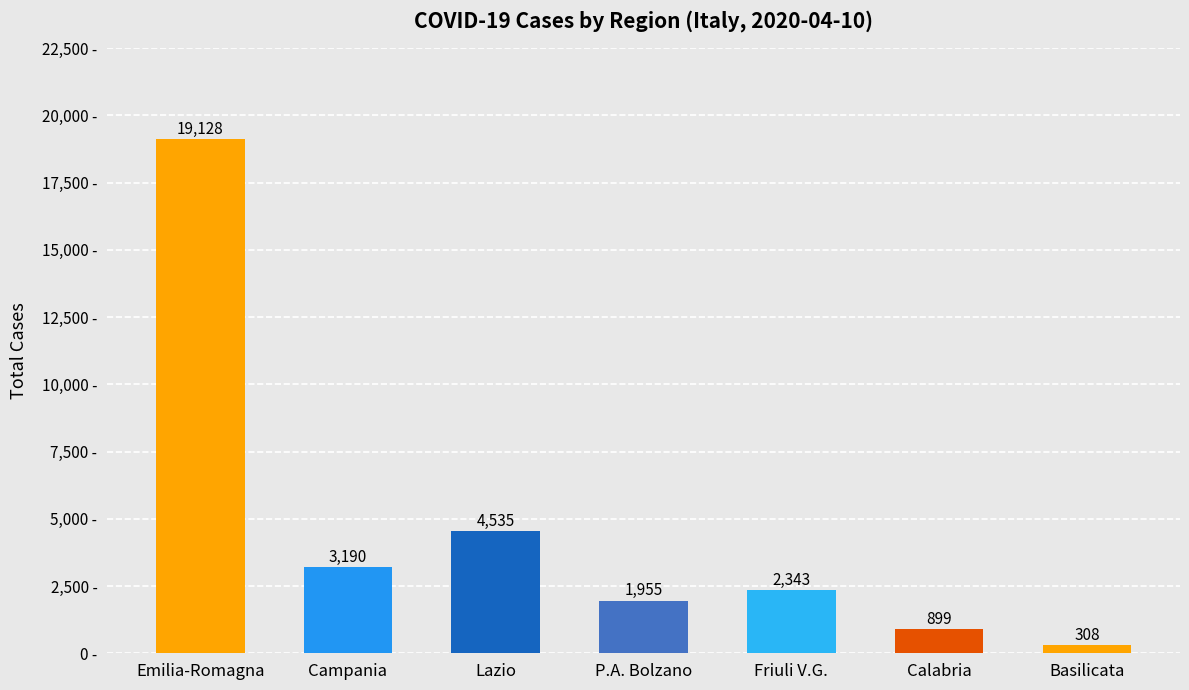

Between Lazio and P.A. Bolzano, which is larger?

Lazio